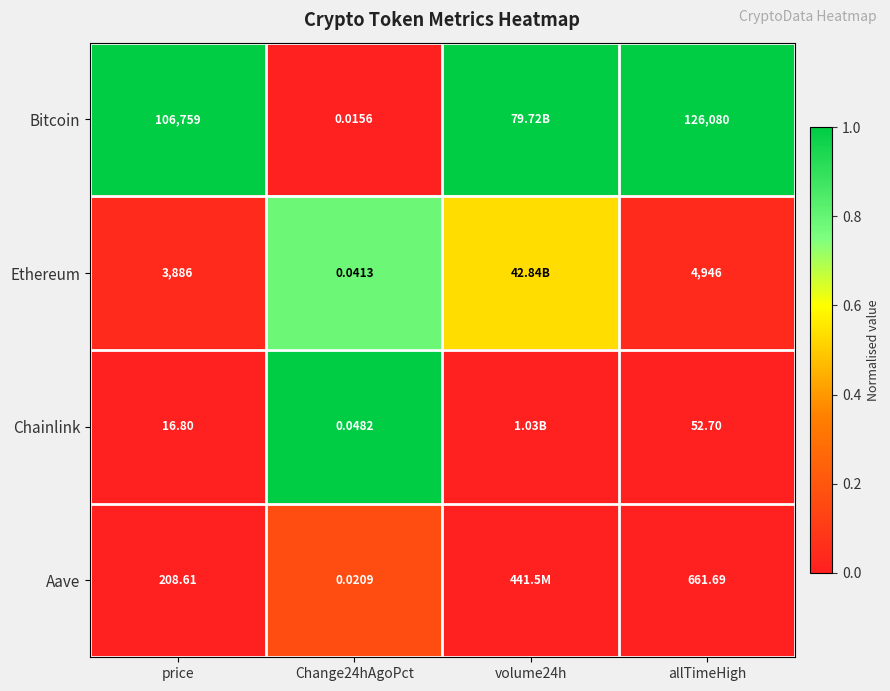

At which category does the chart reach its minimum across all series?

Change24hAgoPct